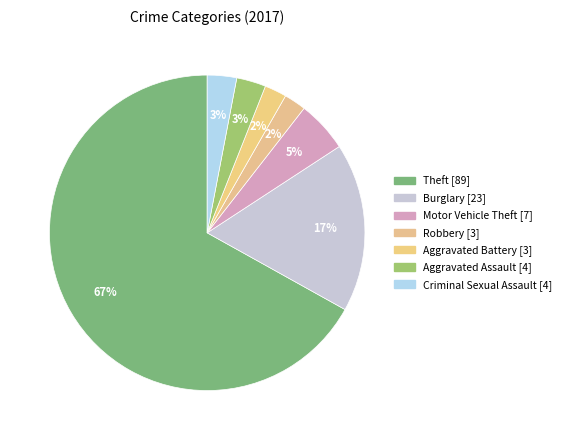

How many slices are in this pie chart?

7